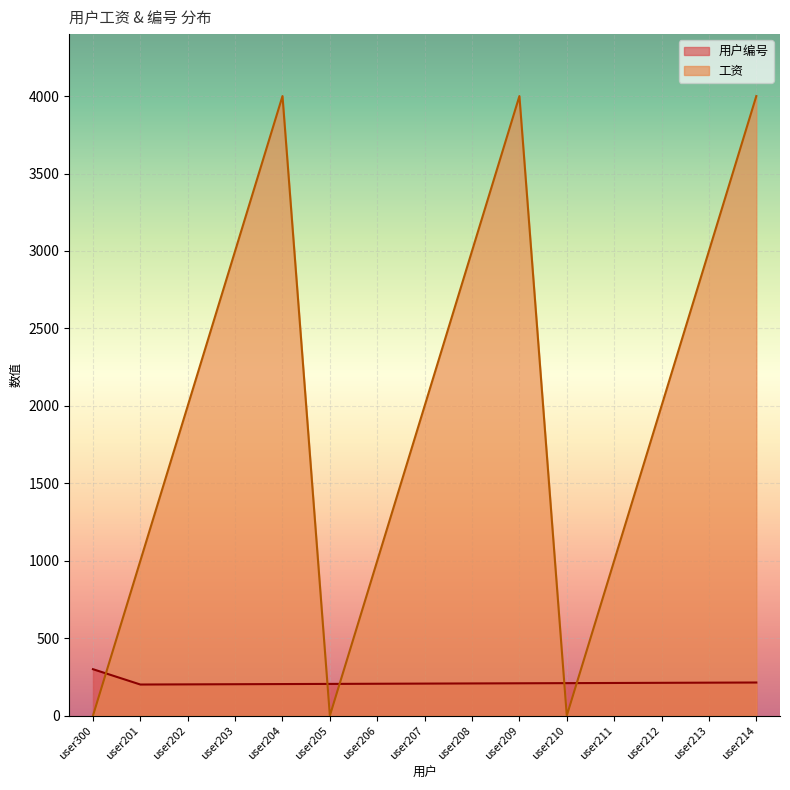

Reading left to right, transcribe all the data shown in this chart.

用户编号: user300=300	user201=201	user202=202	user203=203	user204=204	user205=205	user206=206	user207=207	user208=208	user209=209	user210=210	user211=211	user212=212	user213=213	user214=214
工资: user300=0	user201=1000	user202=2000	user203=3000	user204=4000	user205=0	user206=1000	user207=2000	user208=3000	user209=4000	user210=0	user211=1000	user212=2000	user213=3000	user214=4000